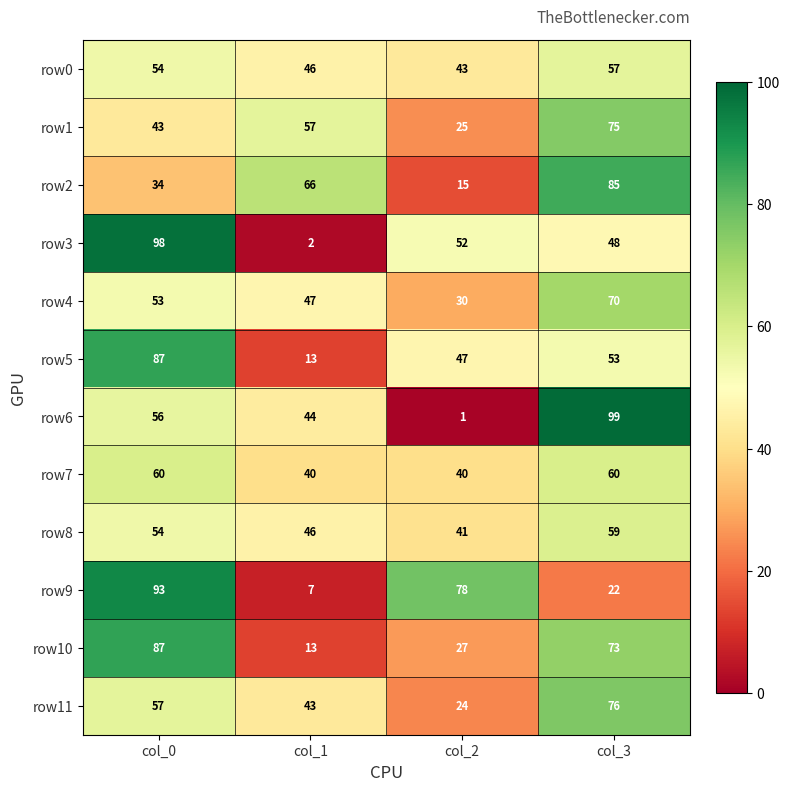

At col_2, list the series in order from largest to smallest.

row9, row3, row5, row0, row8, row7, row4, row10, row1, row11, row2, row6